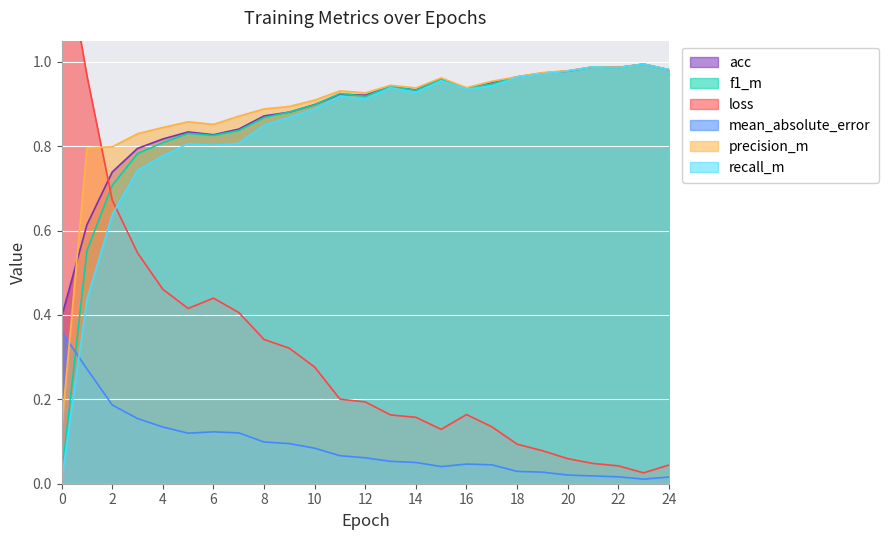

Between 20 and 12, which is larger?

20